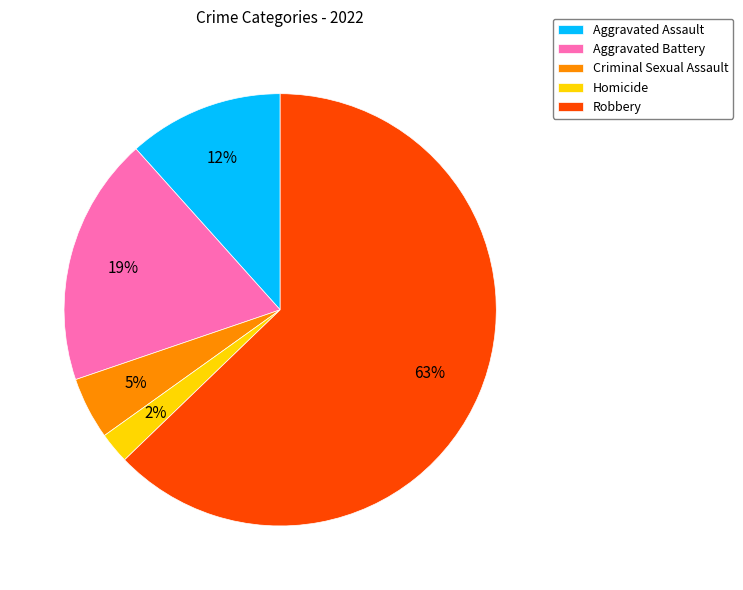

To the nearest percent, what percentage of the pie is Homicide?

2%